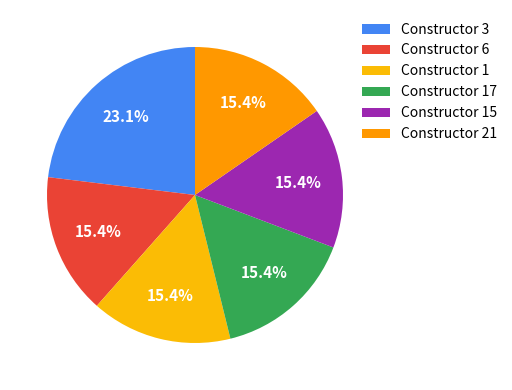

How many slices are in this pie chart?

6